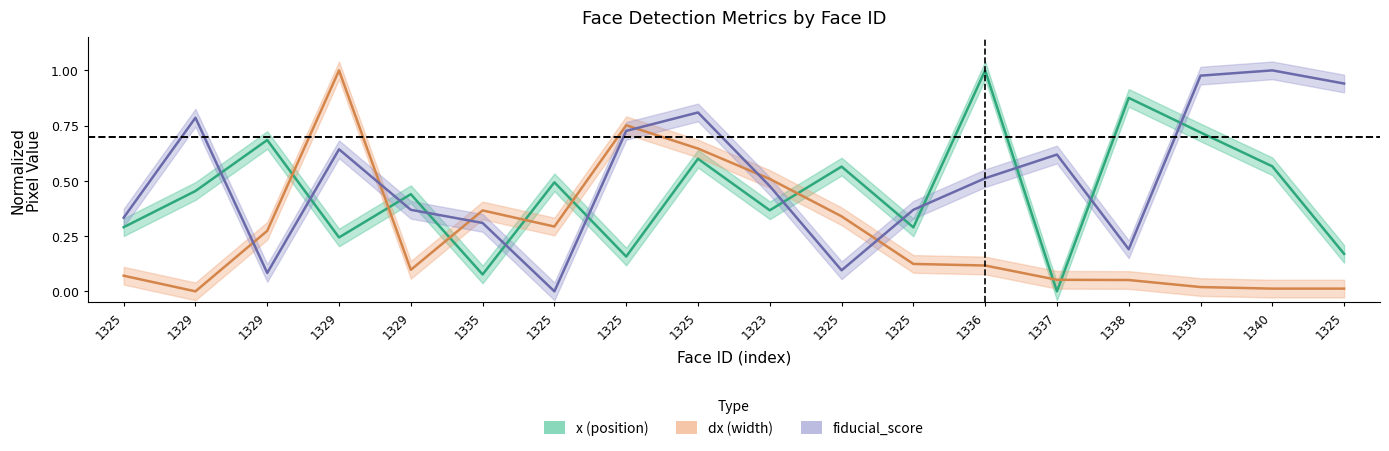

What is the average value of the x series?

0.4